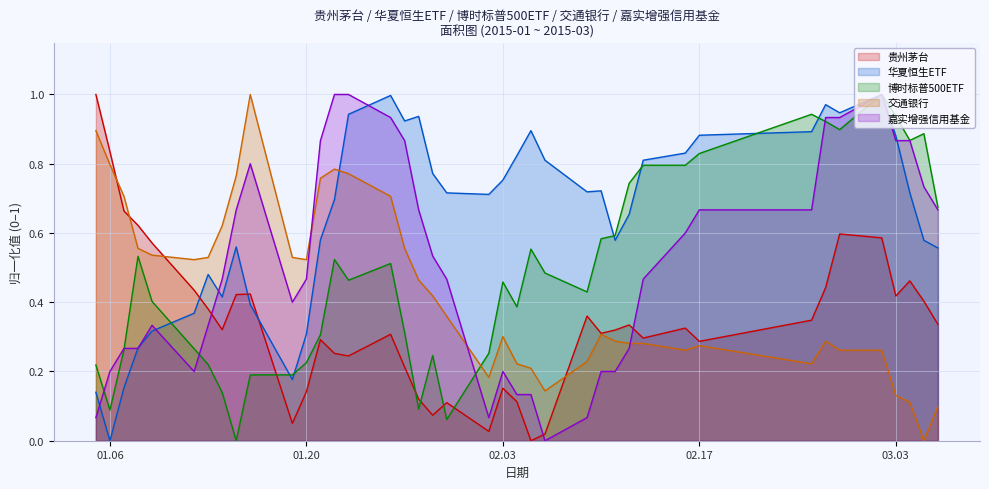

Count the number of data series in this chart.

5